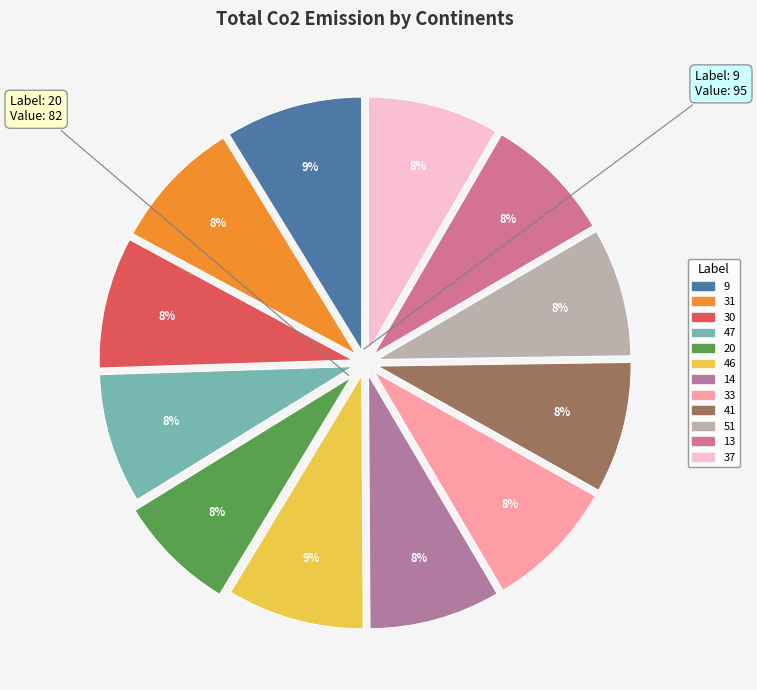

How many segments does this pie chart have?

12